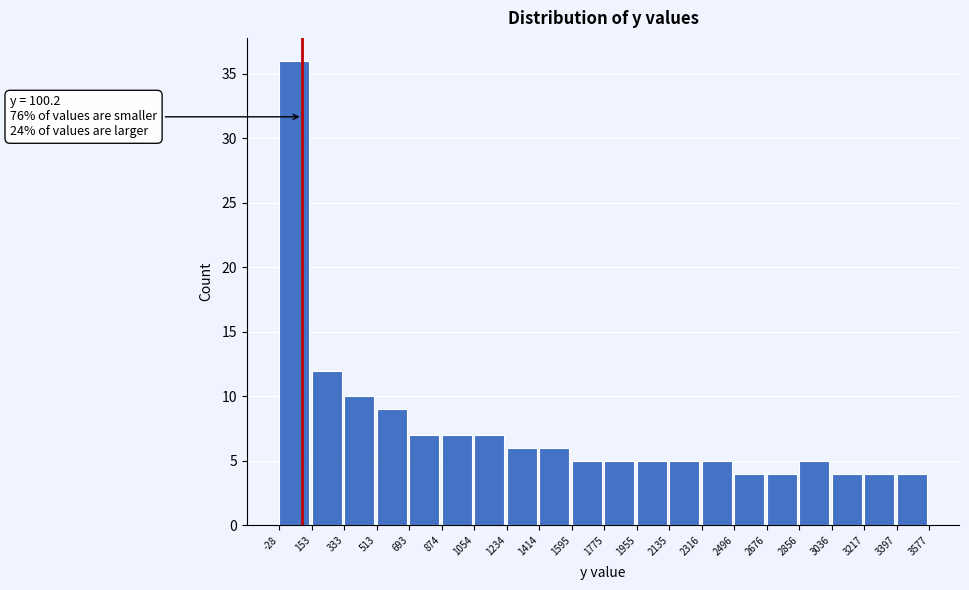

Which range on the x-axis has the tallest bar?

-28 to 153